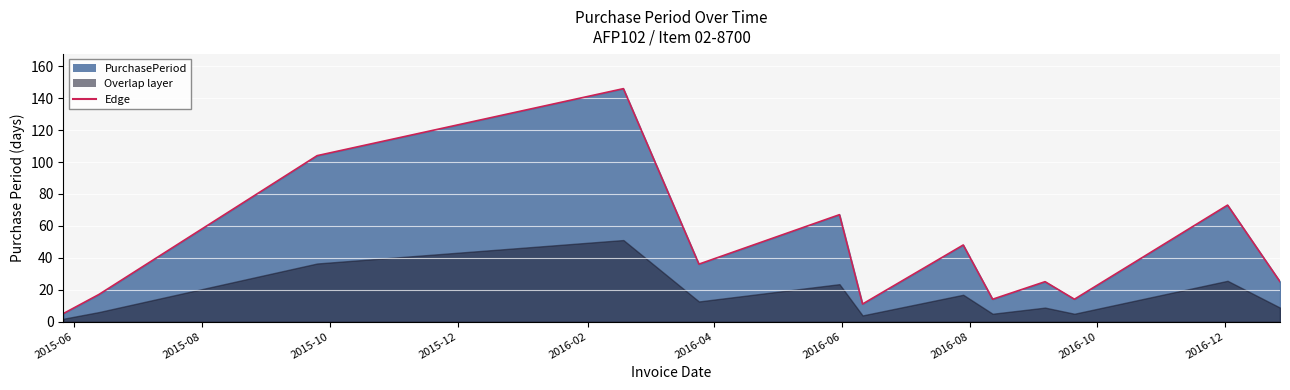

At which category does the data reach its first local valley?

2016-03-25